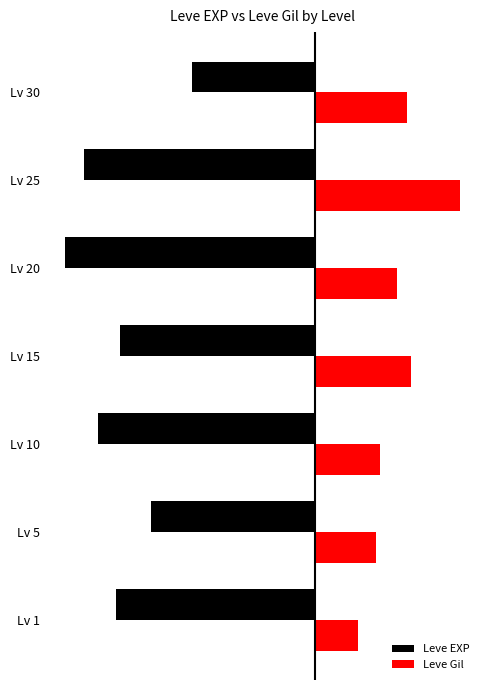

What are all the series names shown in the legend?

Leve EXP, Leve Gil